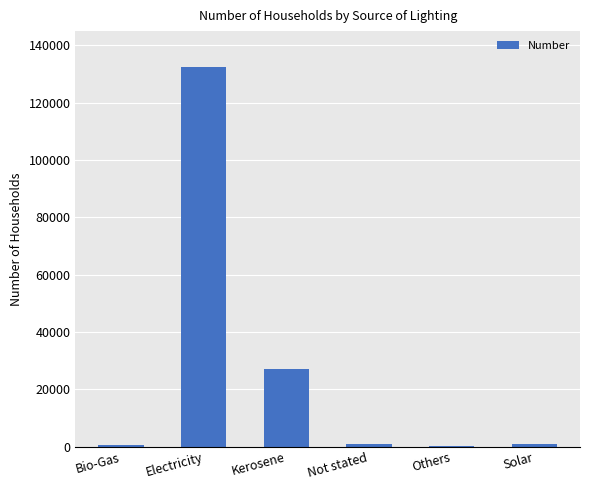

Which label corresponds to the largest value in the chart?

Electricity